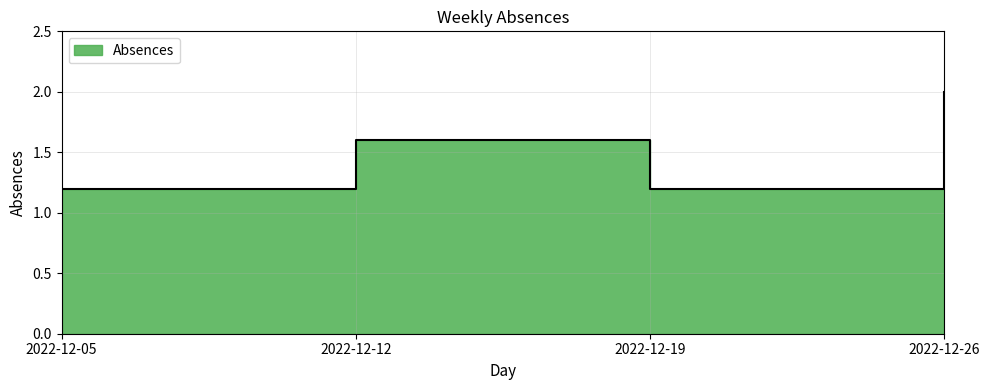

Count the values in the range 1 to 2.

4